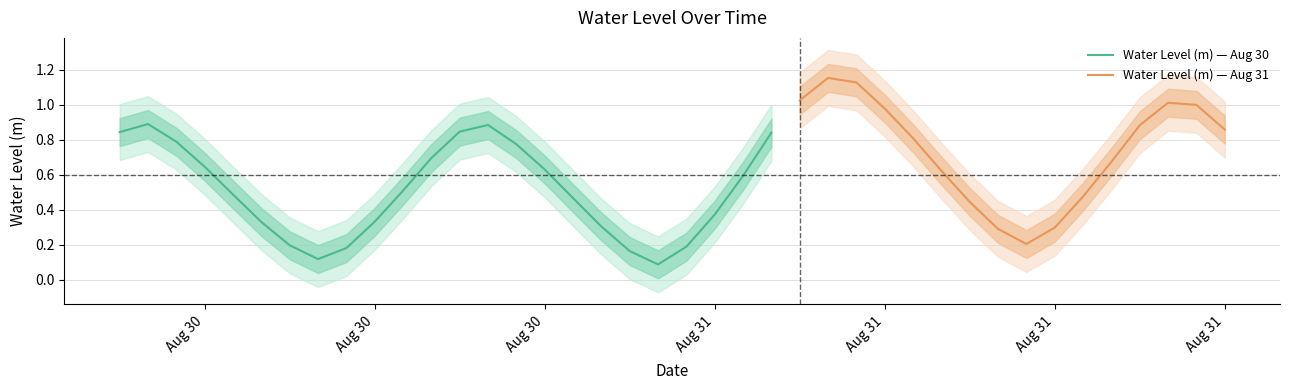

What is the label of the 10th point from the left?

2024-08-30 15:00:00